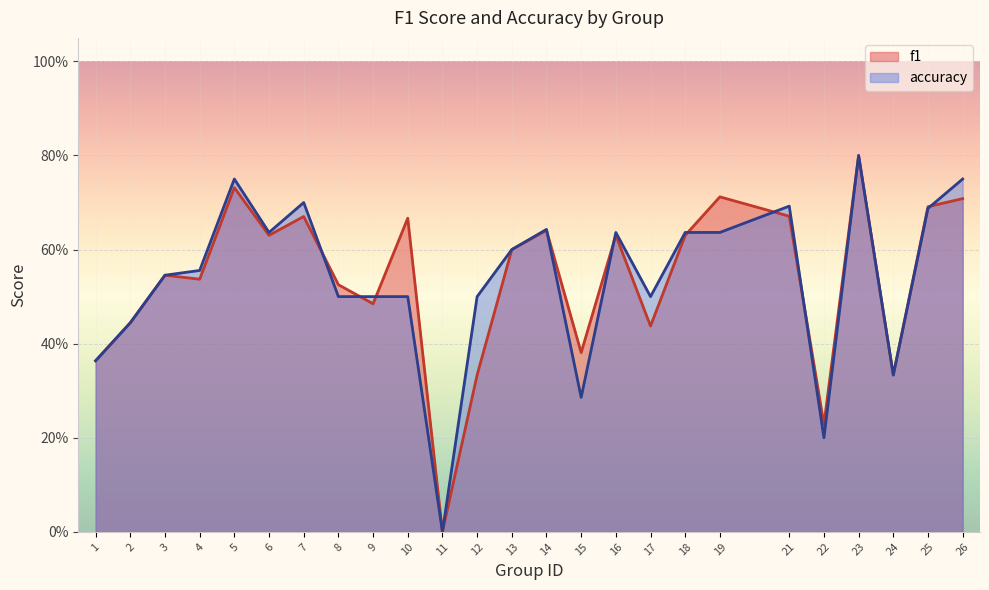

True or false: accuracy has more than 1 points higher than both neighbors.

True